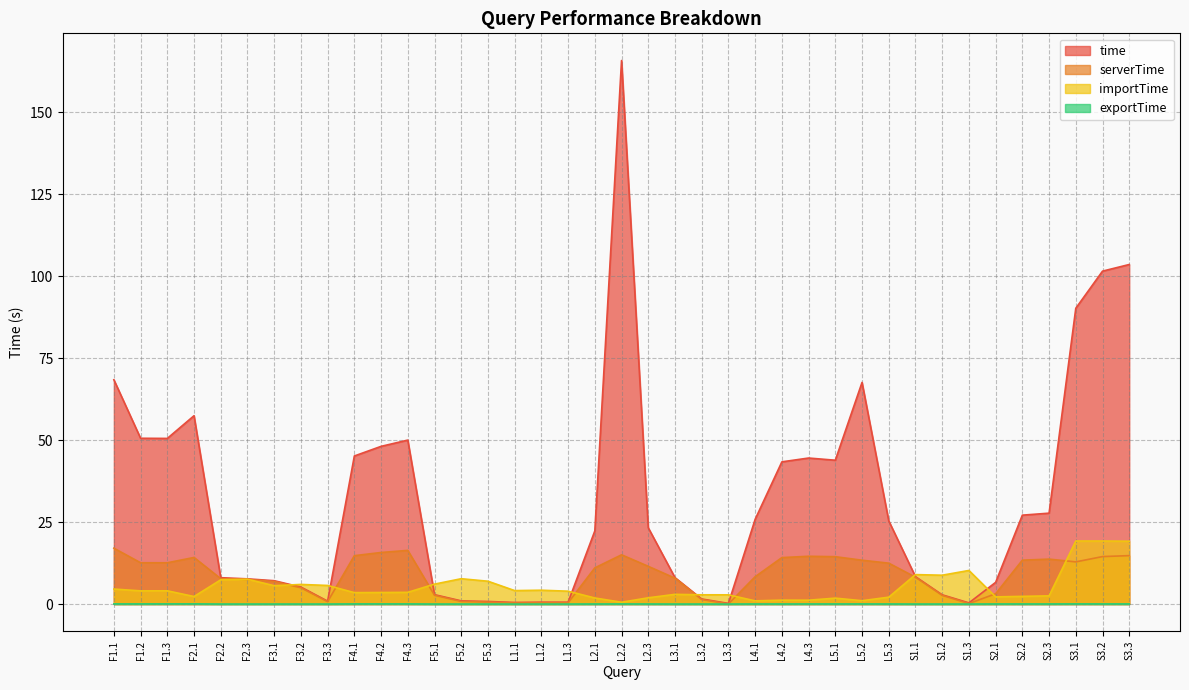

Does the chart display data point markers on the line(s)?

No